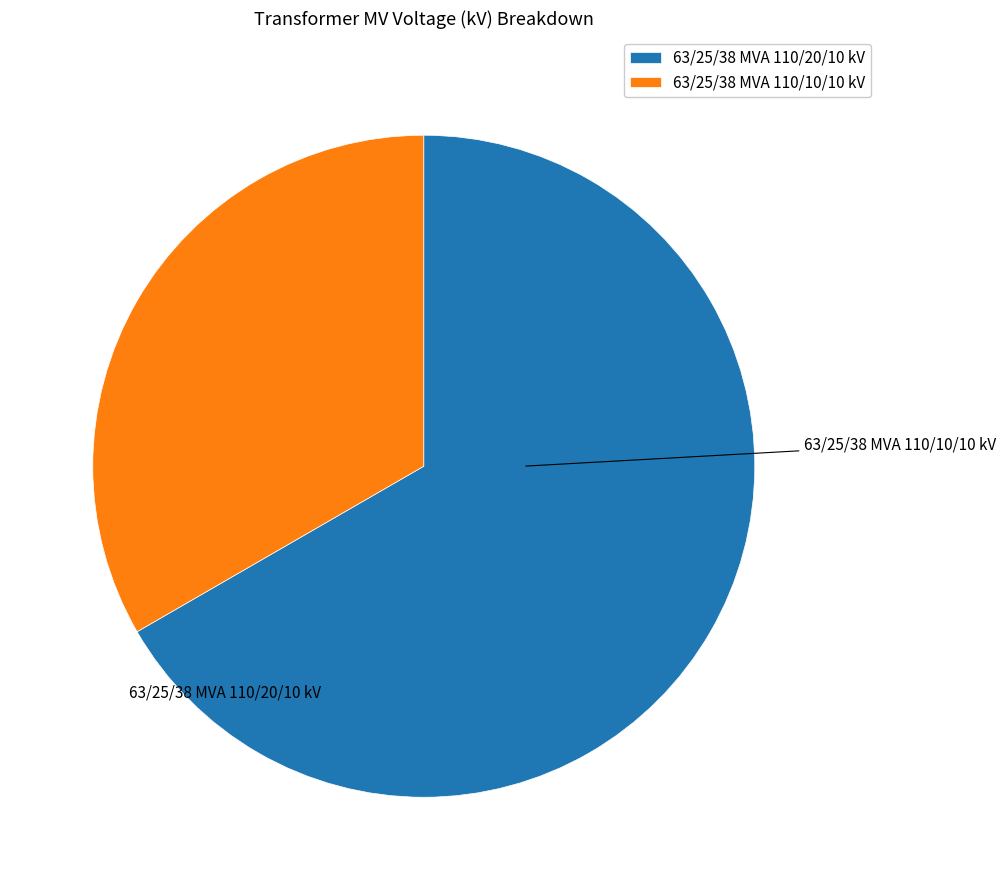

What is the ratio of the value at 63/25/38 MVA 110/20/10 kV to the value at 63/25/38 MVA 110/10/10 kV?

2.0